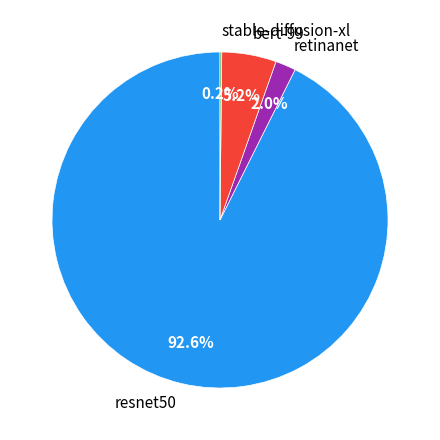

Combined, do resnet50 and retinanet account for over 50%?

Yes